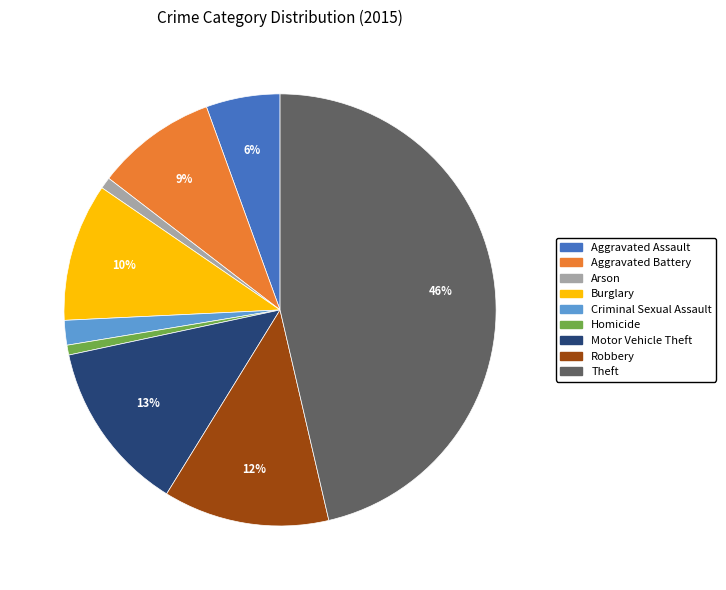

What is the largest slice in the pie chart?

Theft